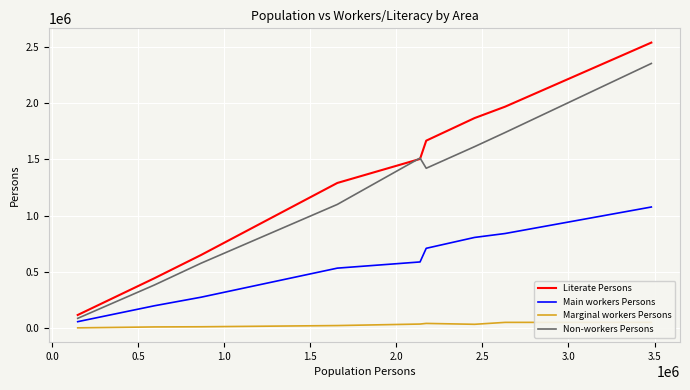

True or false: Main workers Persons and Literate Persons cross at least once.

False